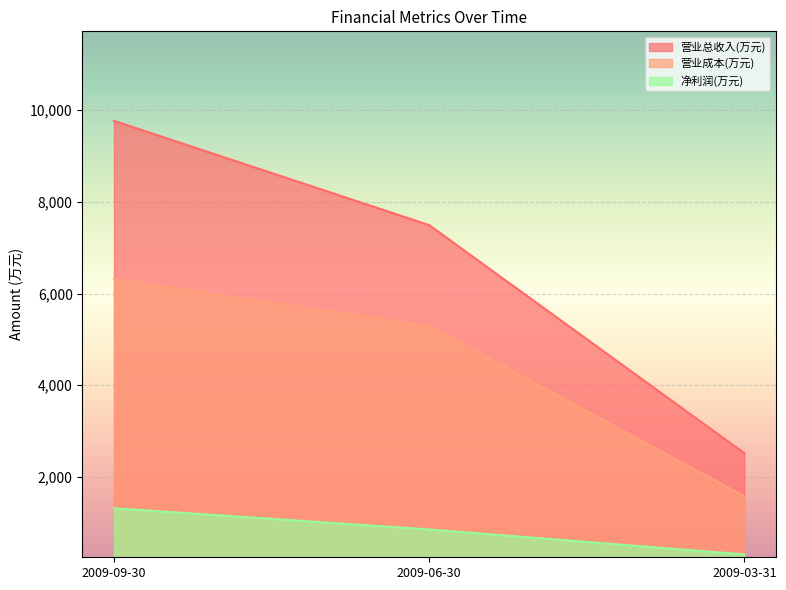

How many distinct data groups are displayed?

3